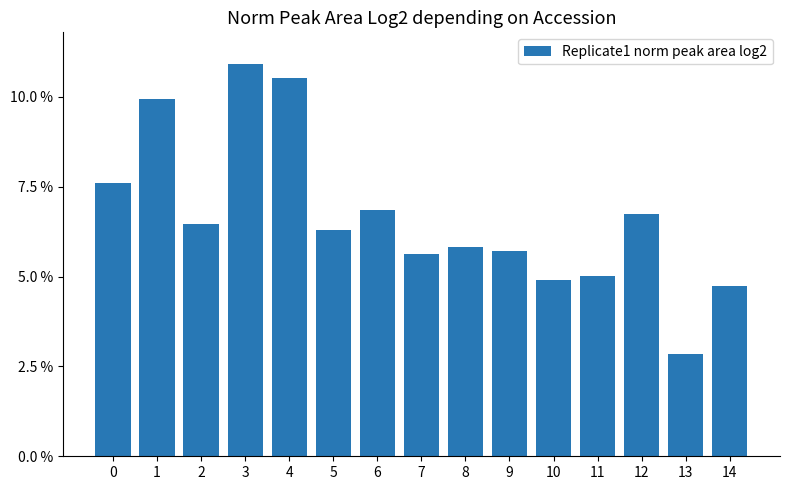

Which has a higher value, 0 or 3?

3